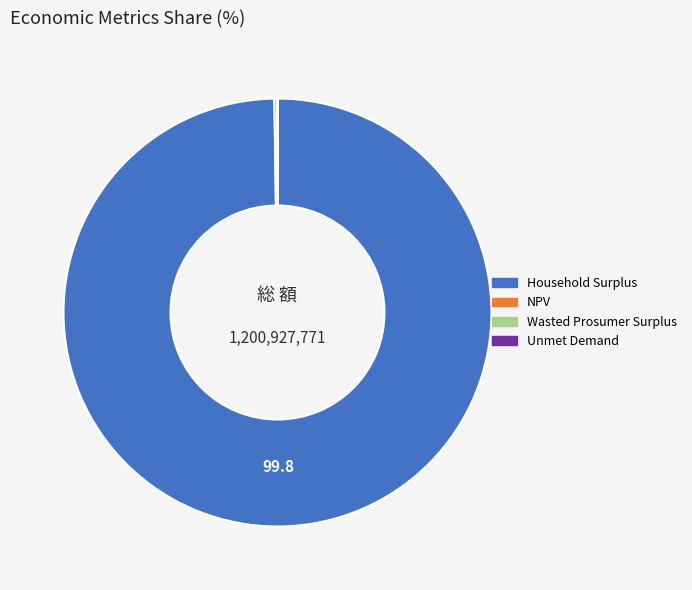

Which slice represents more than half of the pie?

Household Surplus